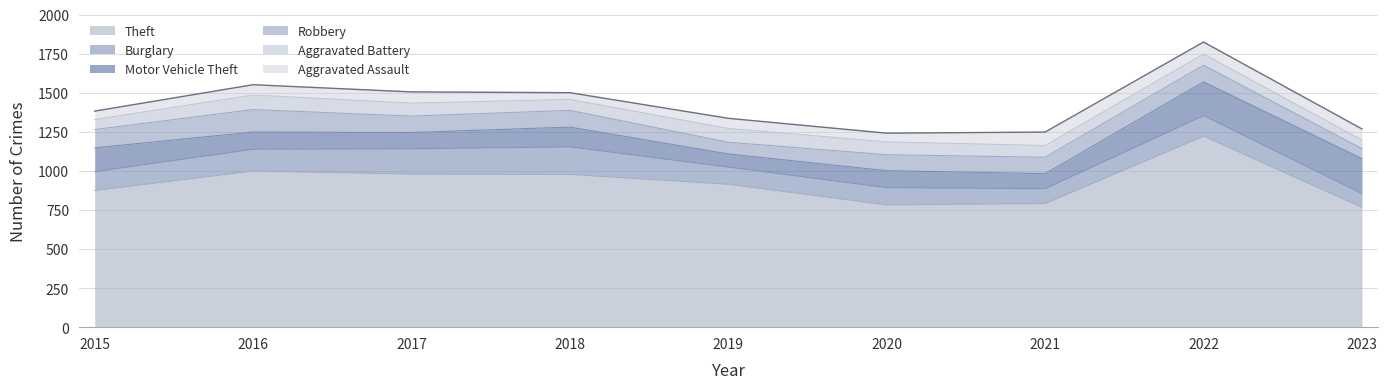

True or false: Robbery has a value of 64 at 2023.

True